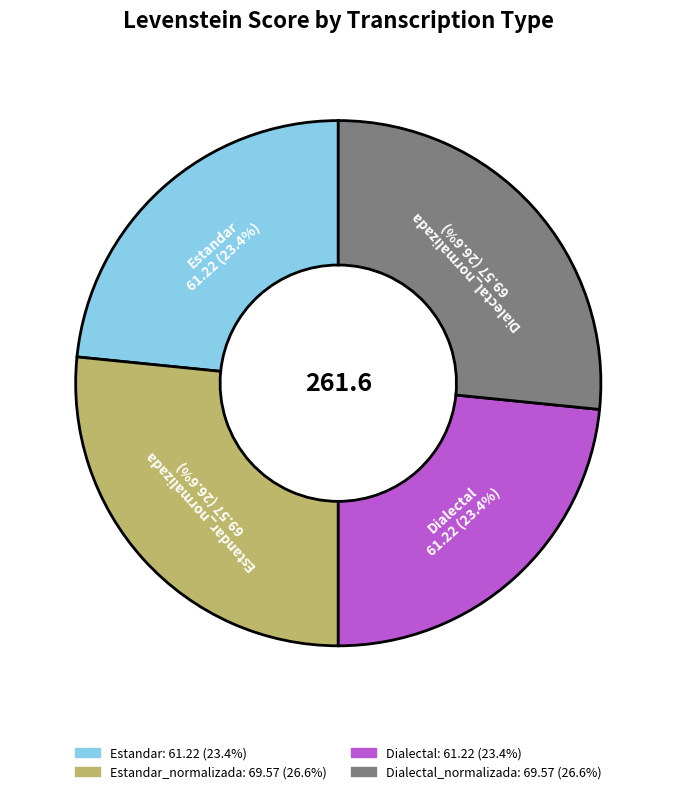

How many slices are in this pie chart?

4